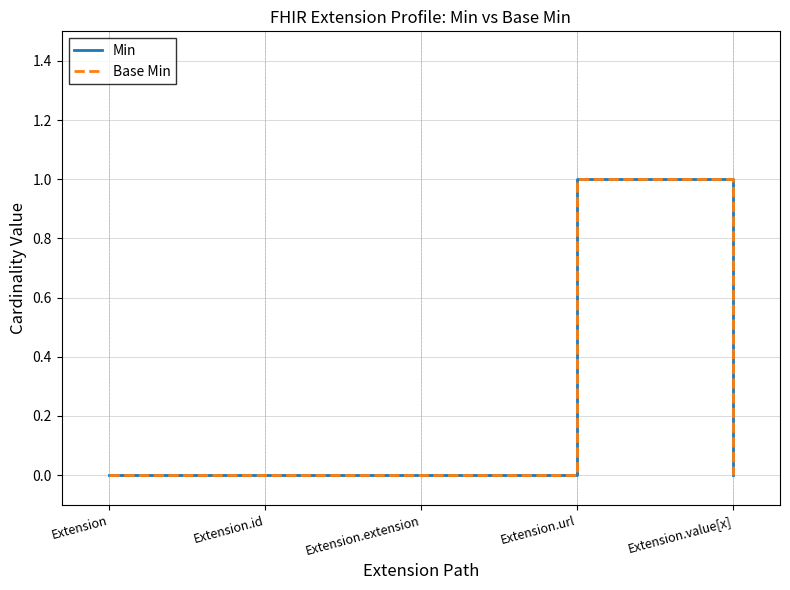

True or false: Base Min has more than 1 points higher than both neighbors.

False